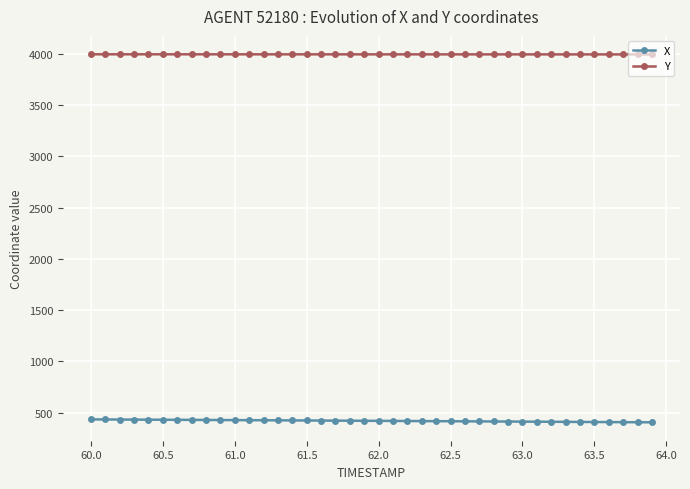

What is the greatest value displayed?

3996.1